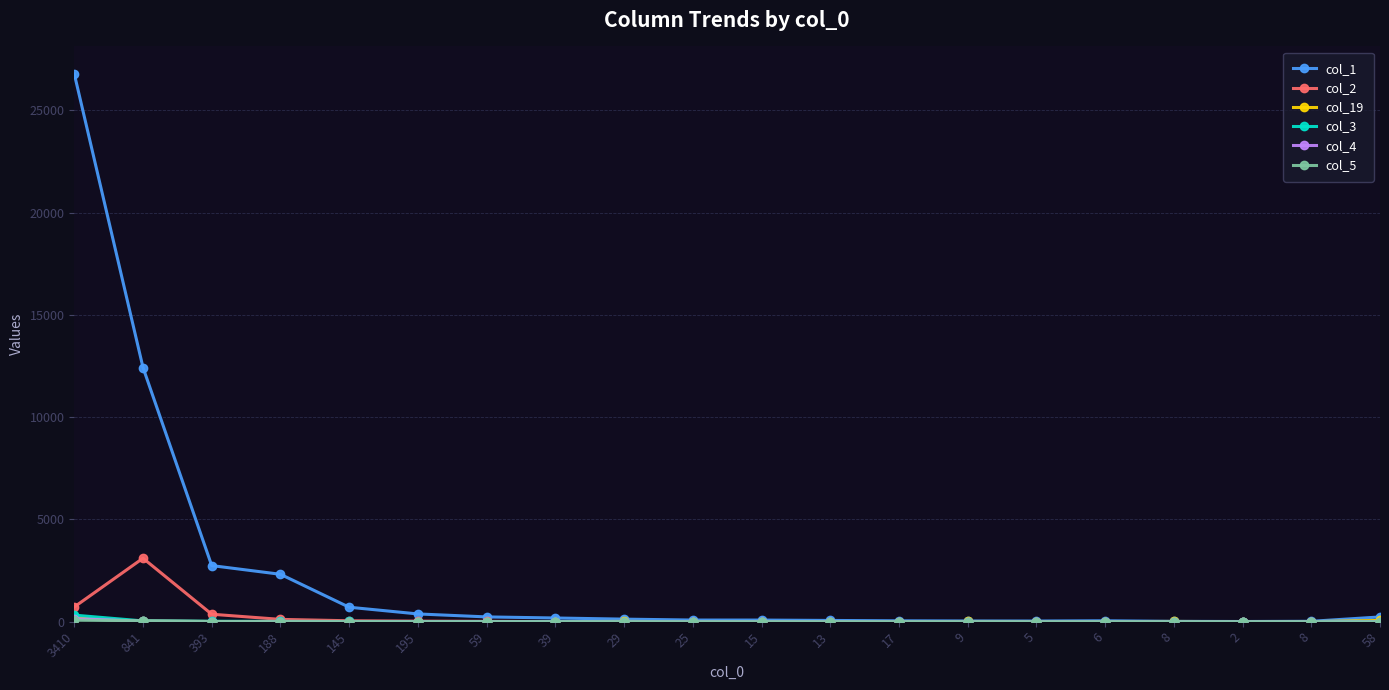

Count the number of data series in this chart.

6